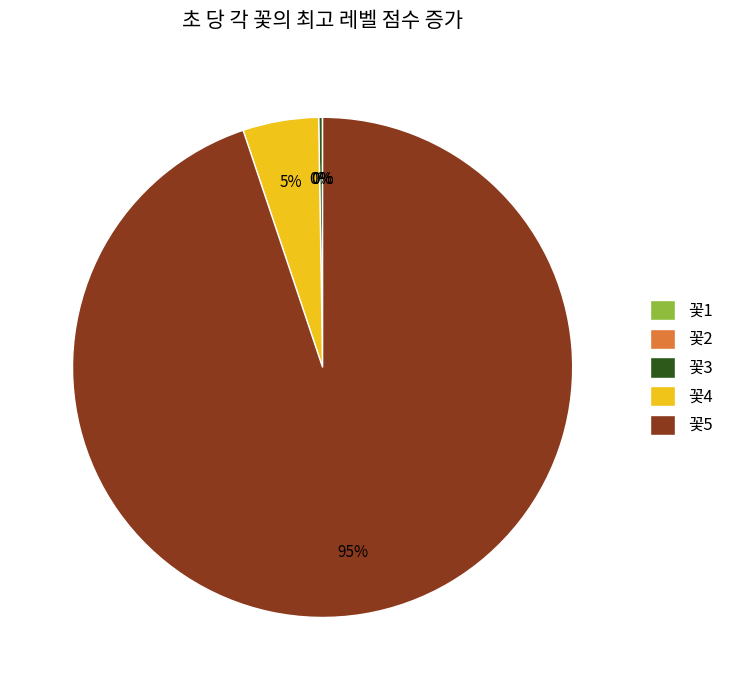

True or false: 꽃5 accounts for 95% of the total.

True